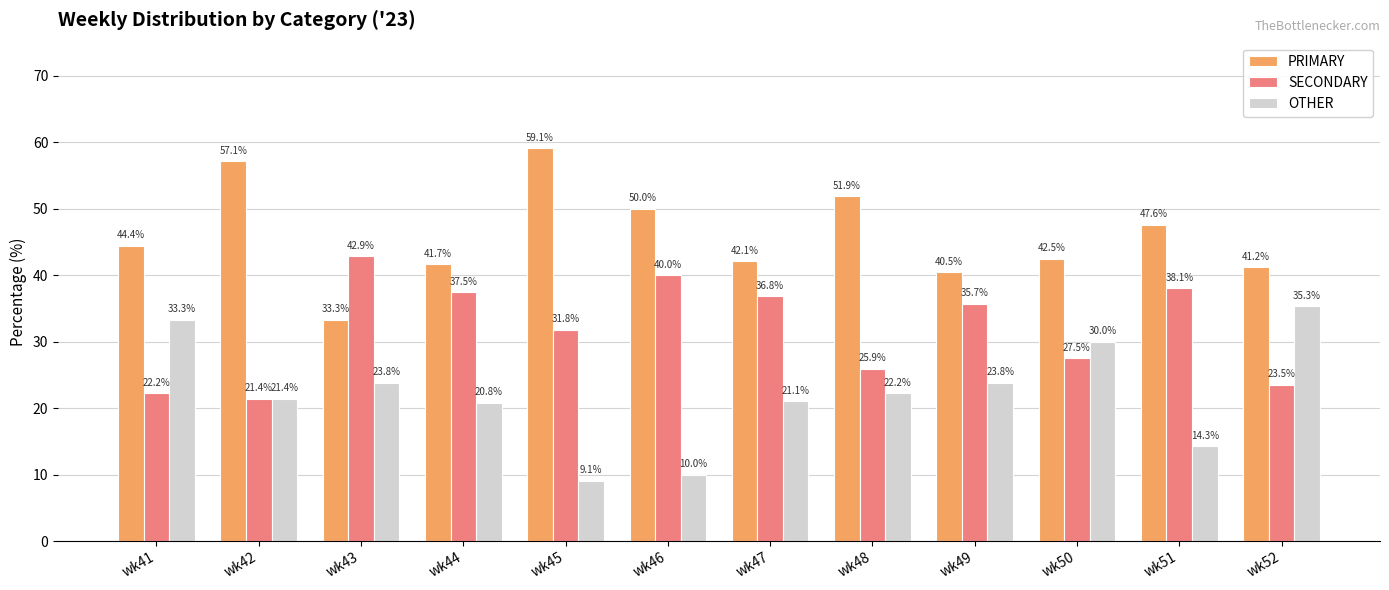

At how many categories does at least one series exceed 47?

5